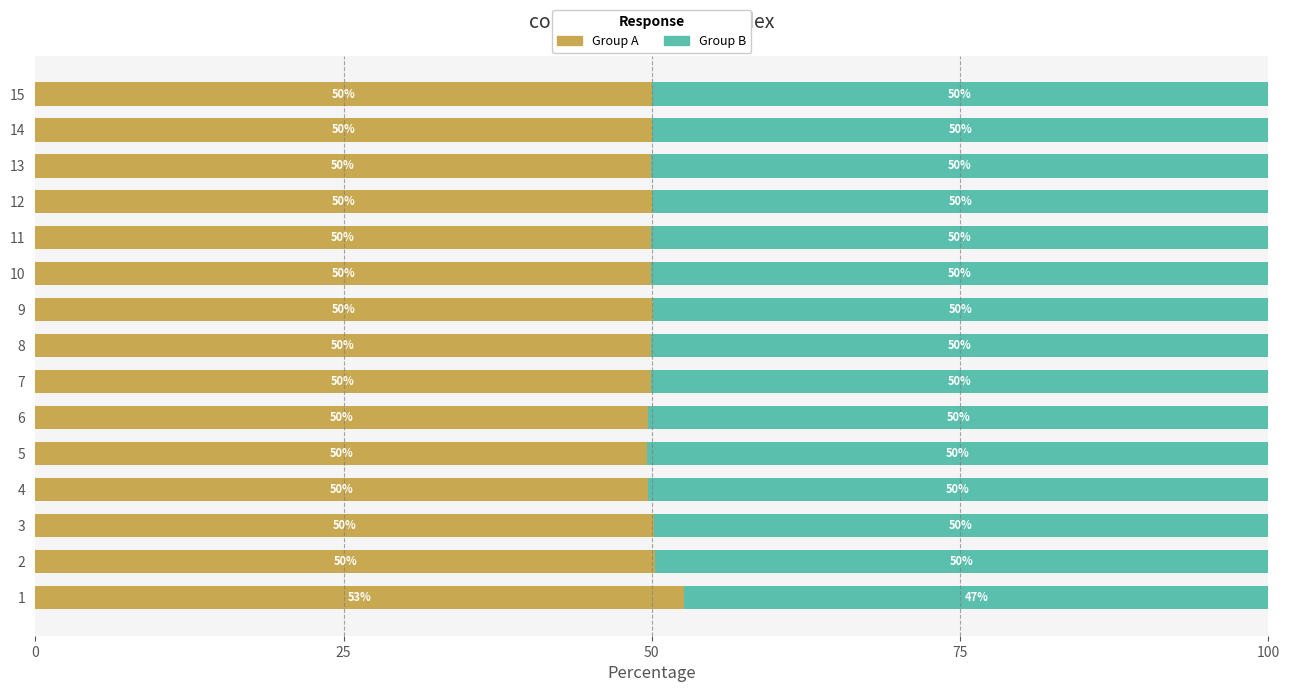

What is the total value across all series at 15?

100.0